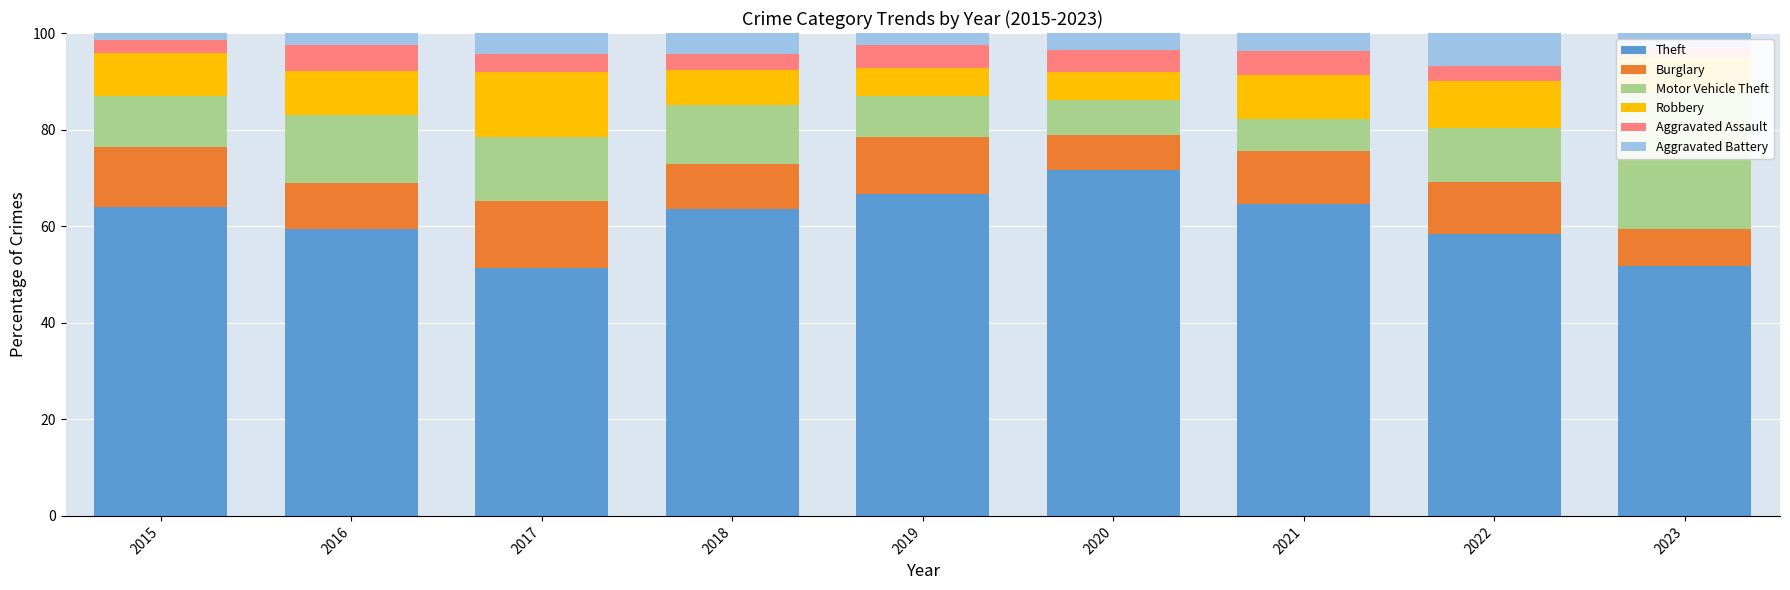

What is the value of the Burglary bar at the 4th from the left?

9.3